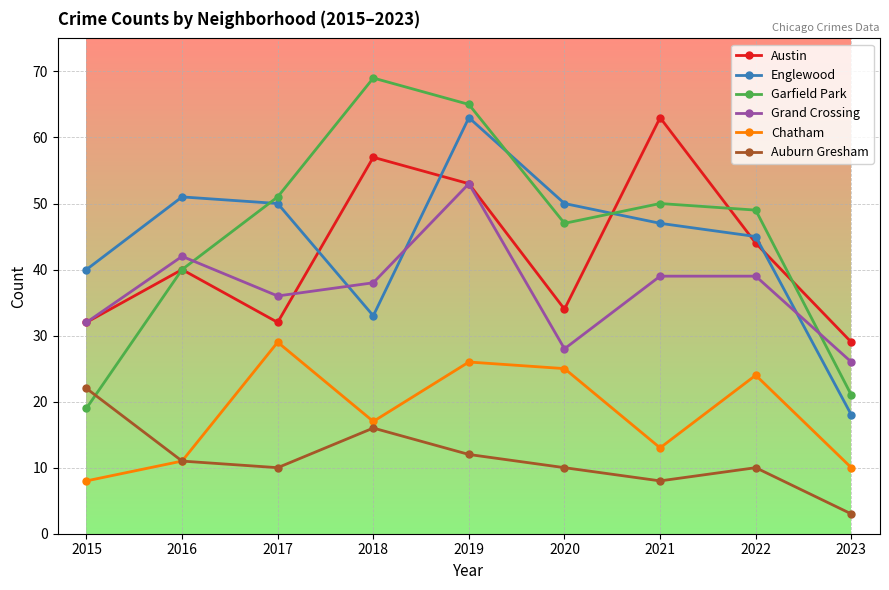

True or false: Englewood and Austin cross at least once.

True